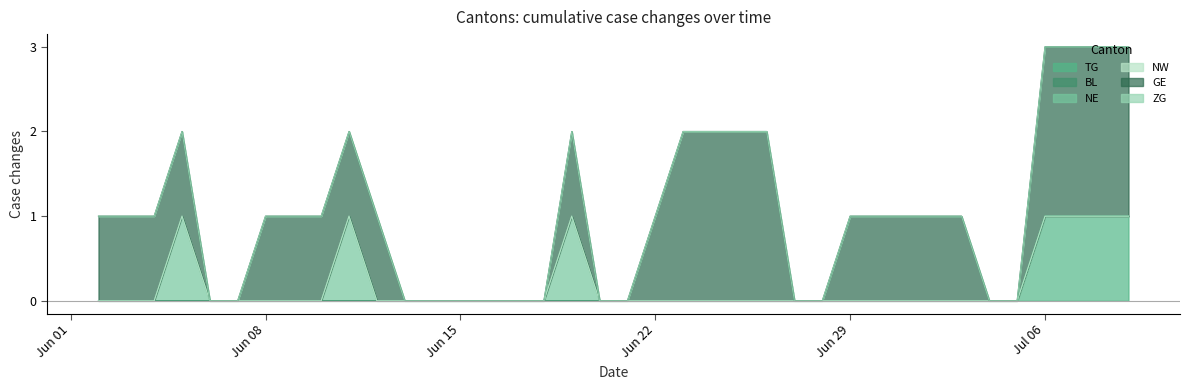

Is it true that NW equals 0 at 12?

True